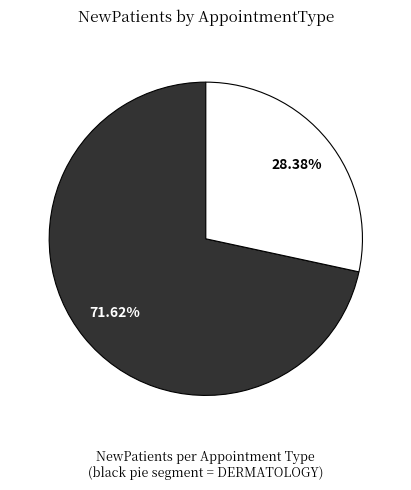

Is there a majority slice in this chart?

Yes